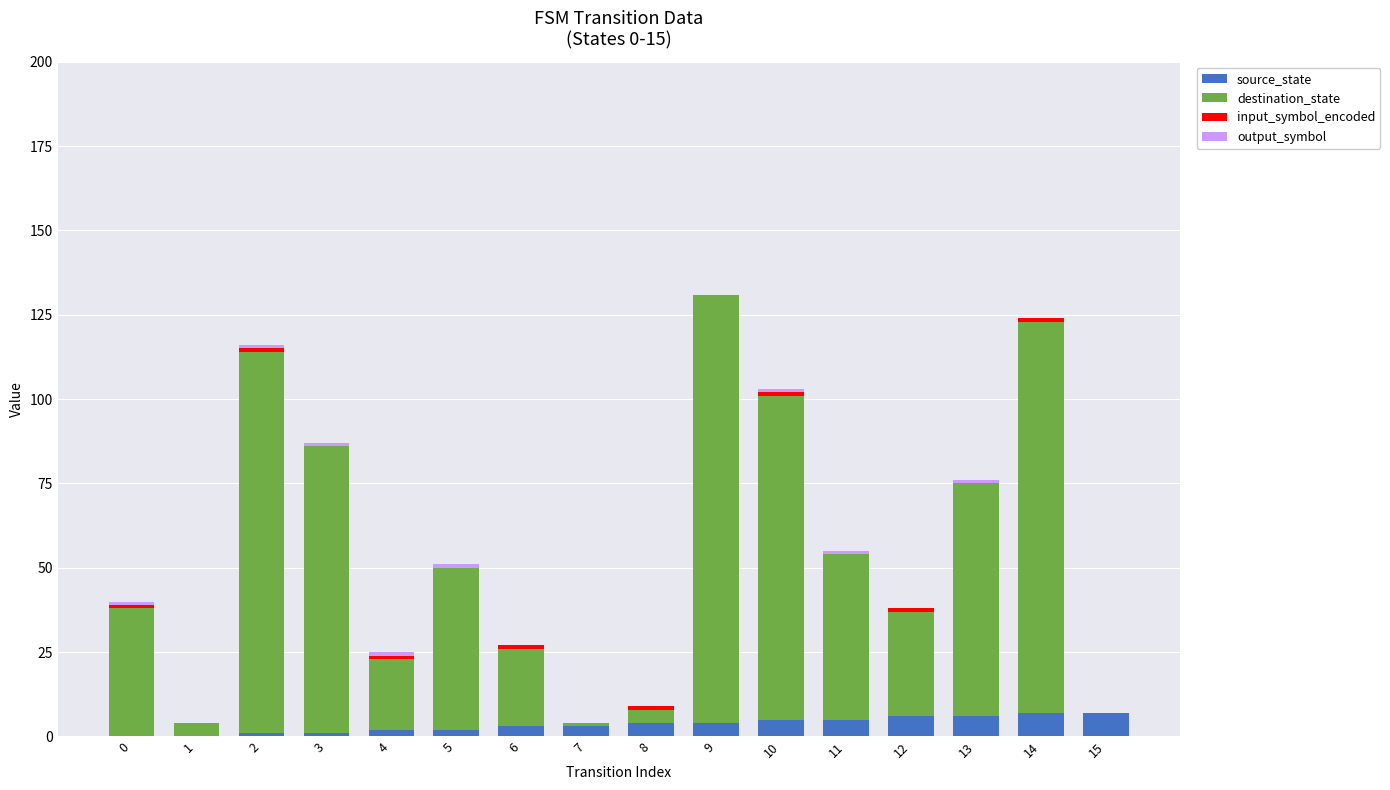

Count the number of categories in the chart.

16